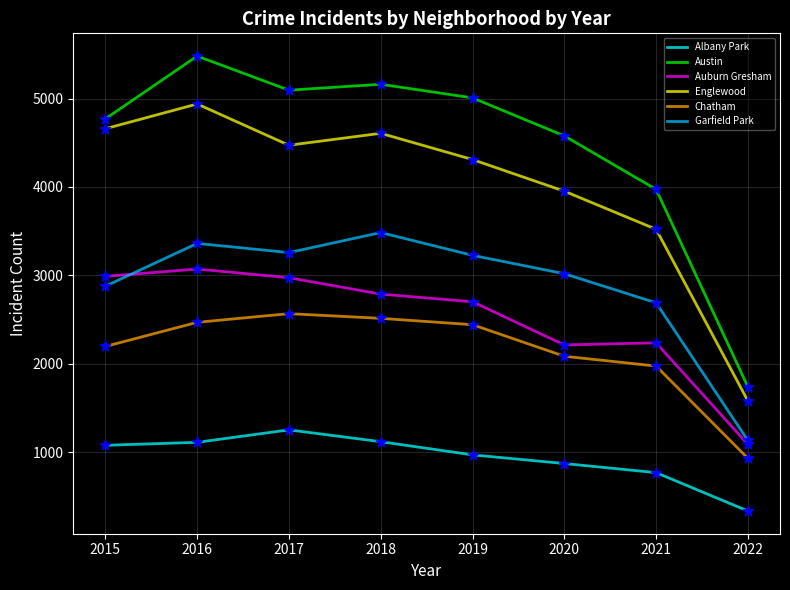

Between 2020 and 2021, which series saw the biggest shift?

Austin